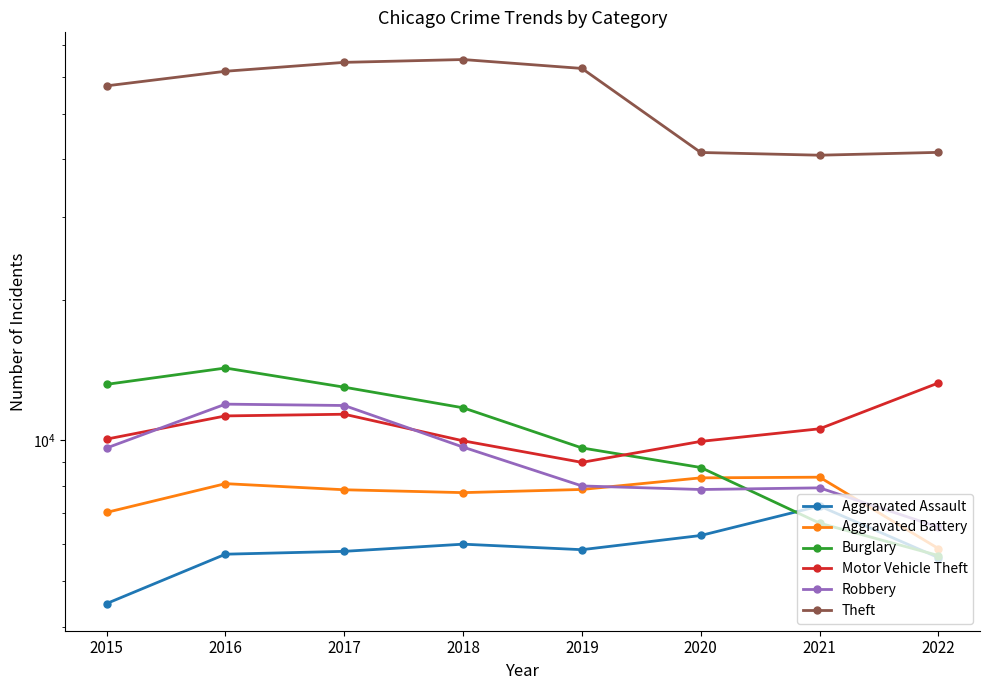

Rank the categories by Burglary value from highest to lowest.

2016, 2015, 2017, 2018, 2019, 2020, 2021, 2022